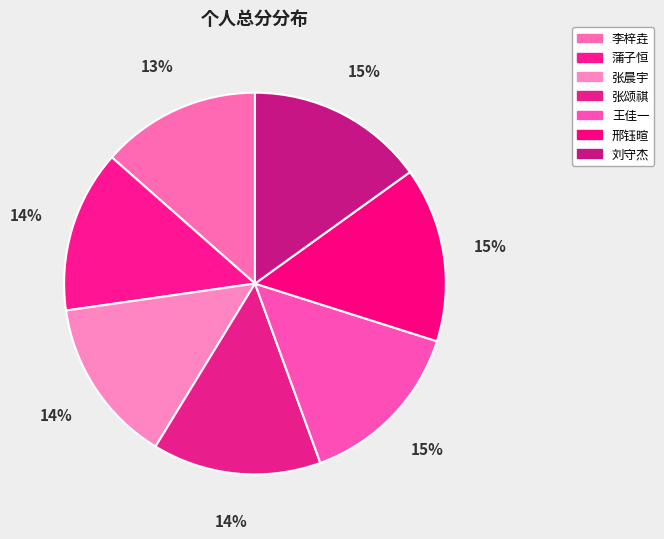

How many segments does this pie chart have?

7